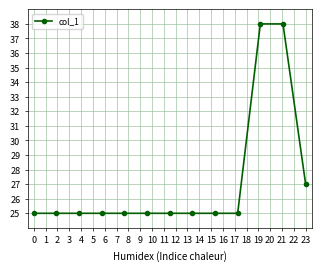

What is the greatest value displayed?

38